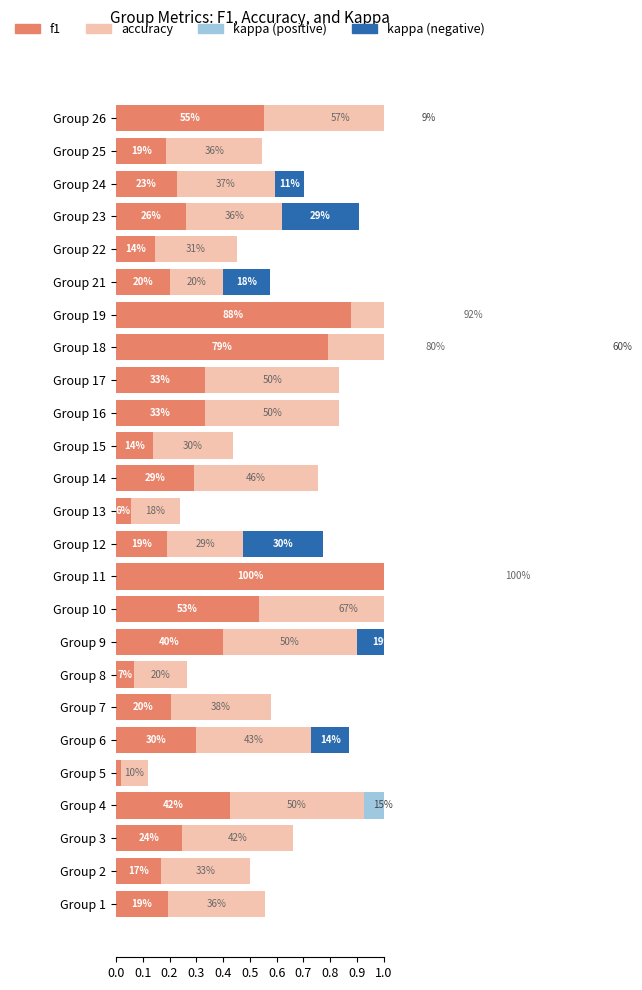

How many series are shown in this chart?

4